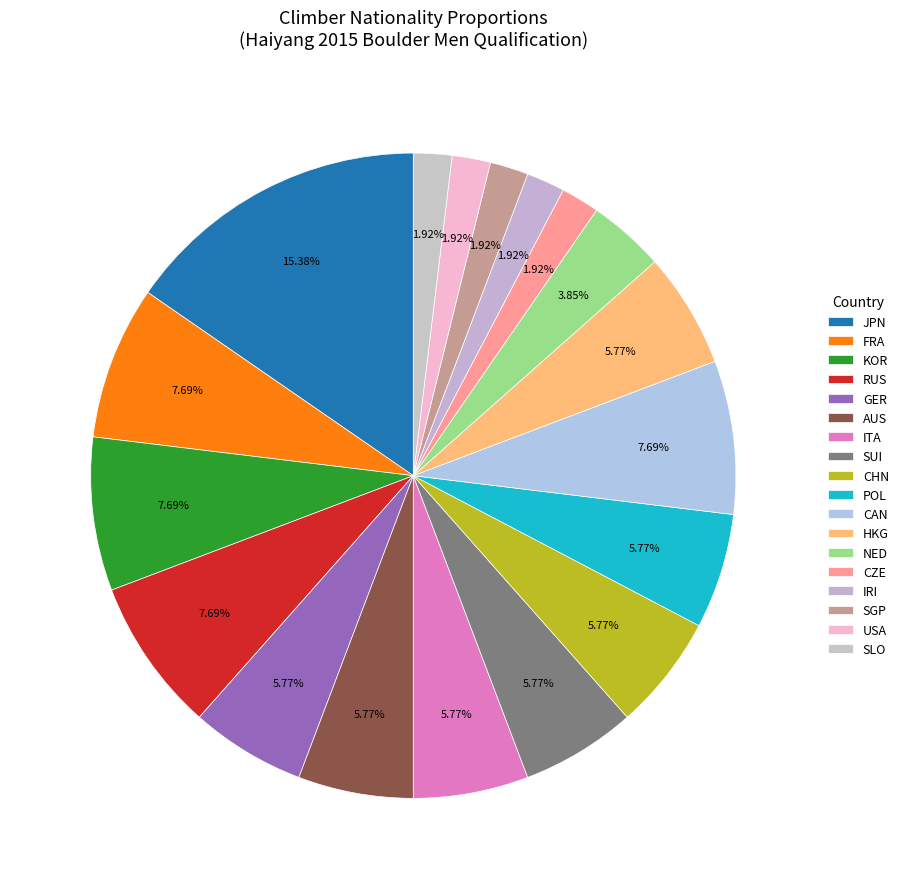

To the nearest percent, what is the difference between the largest and smallest slice percentages?

13%